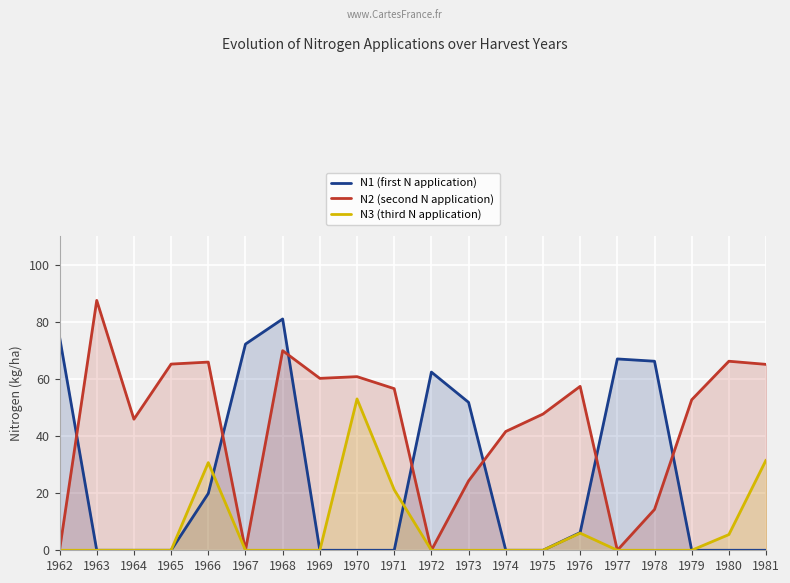

Reading left to right, list all the values displayed in this chart.

N1 (first N application): 1962=74.7	1963=0.0	1964=0.0	1965=0.0	1966=19.9	1967=72.2	1968=81.0	1969=0.0	1970=0.0	1971=0.0	1972=62.4	1973=51.8	1974=0.0	1975=0.0	1976=6.2	1977=67.0	1978=66.2	1979=0.0	1980=0.0	1981=0.0
N2 (second N application): 1962=0.0	1963=87.5	1964=45.9	1965=65.2	1966=65.9	1967=0.0	1968=69.9	1969=60.2	1970=60.8	1971=56.6	1972=0.0	1973=24.3	1974=41.6	1975=47.7	1976=57.4	1977=0.0	1978=14.3	1979=52.7	1980=66.2	1981=65.1
N3 (third N application): 1962=0.0	1963=0.0	1964=0.0	1965=0.0	1966=30.7	1967=0.0	1968=0.0	1969=0.0	1970=53.0	1971=21.2	1972=0.0	1973=0.0	1974=0.0	1975=0.0	1976=6.0	1977=0.0	1978=0.0	1979=0.0	1980=5.5	1981=31.6